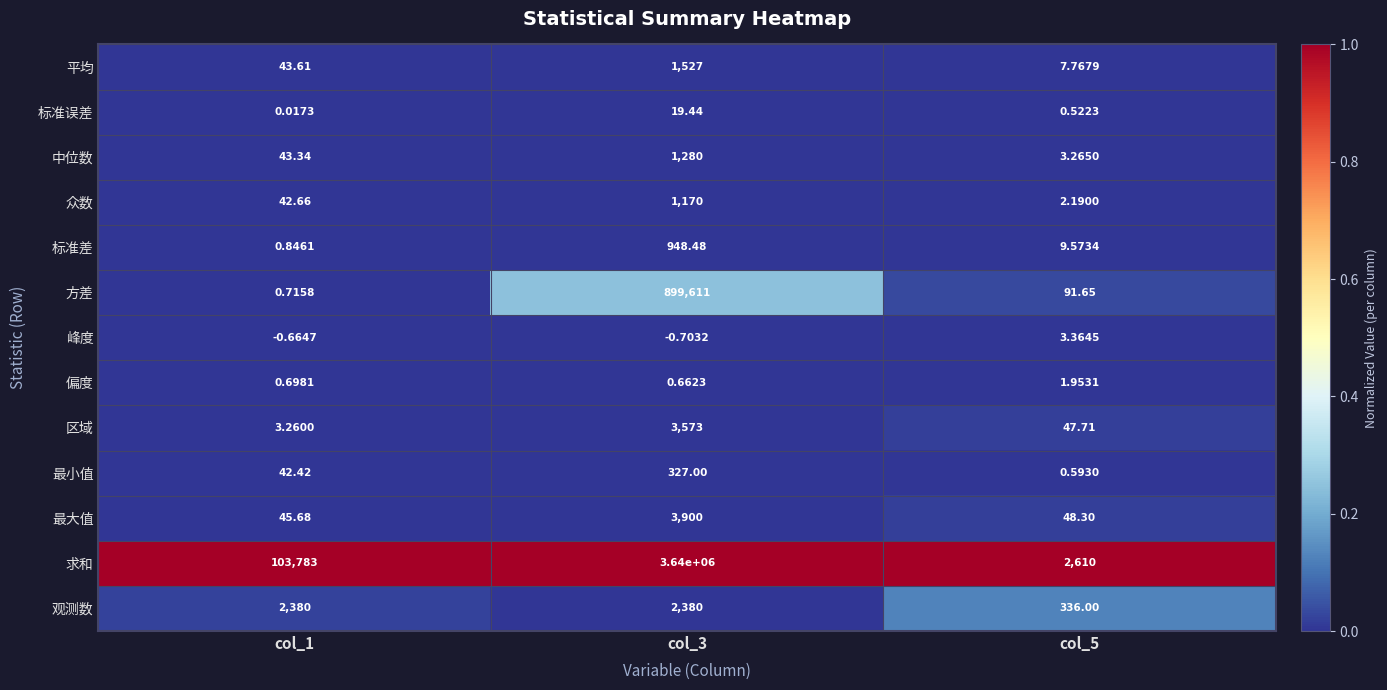

List the series in order of their peak value, lowest first.

偏度, 峰度, 标准误差, 最小值, 标准差, 众数, 中位数, 平均, 观测数, 区域, 最大值, 方差, 求和